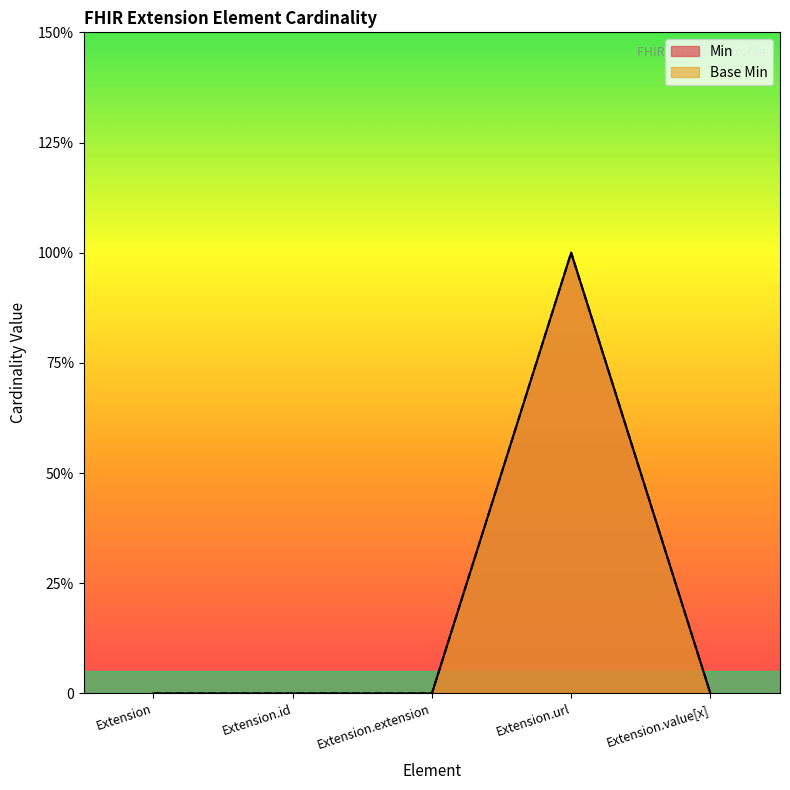

Rank the series by their maximum value, from highest to lowest.

Min, Base Min